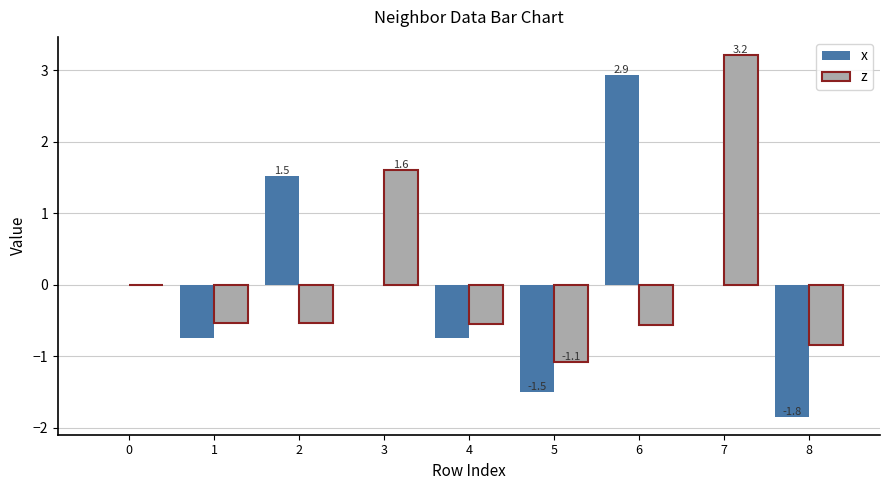

What is the maximum value for z?

3.2